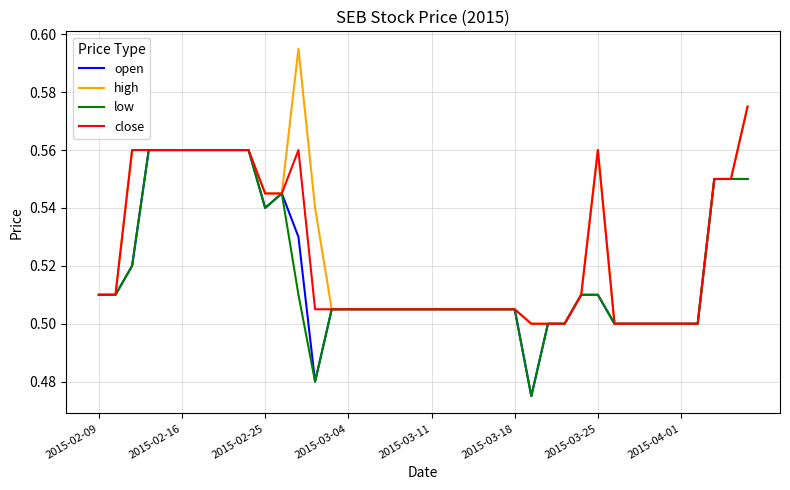

Which series has the widest spread of values?

high